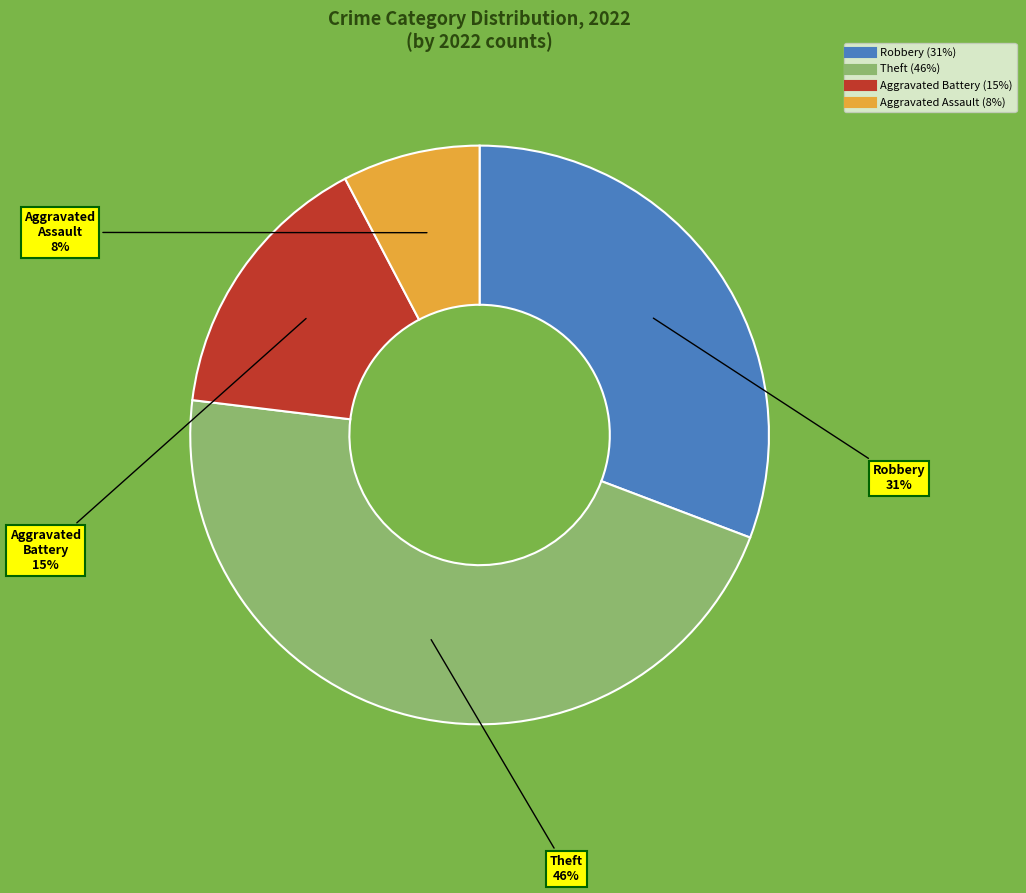

To the nearest percent, what is the average slice percentage?

25%